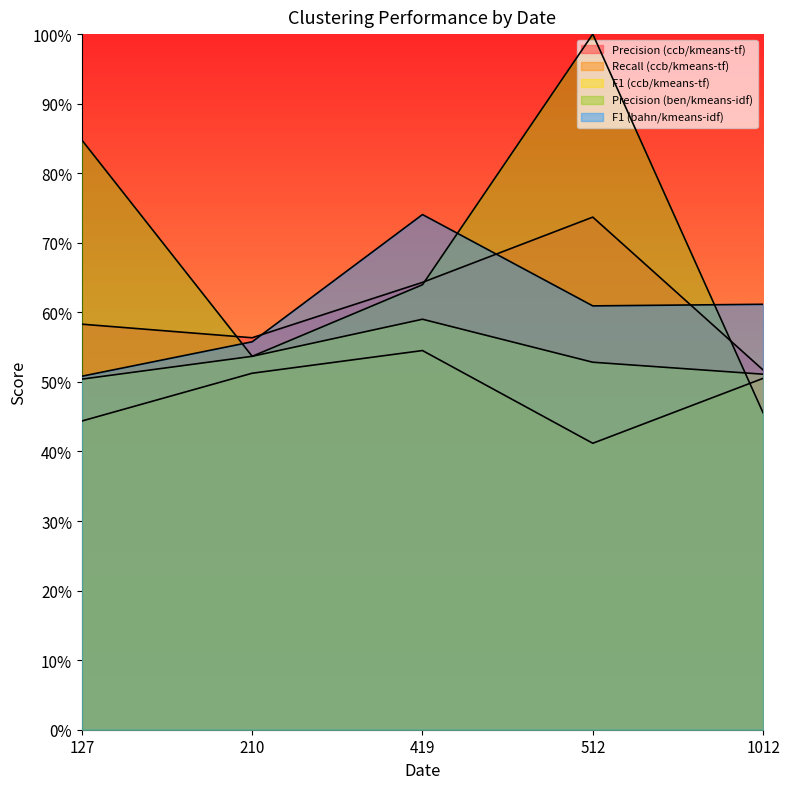

True or false: F1 (bahn/kmeans-idf) has a value of 0.6 at 1012.

True